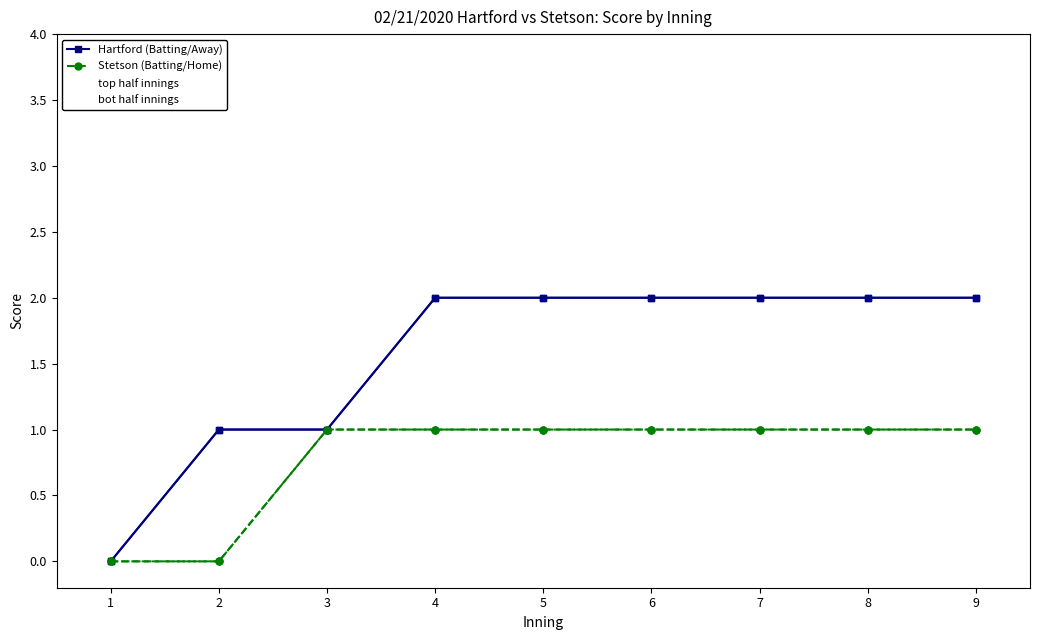

Reading left to right, transcribe all the data shown in this chart.

Hartford (Batting/Away): 0	1	1	2	2	2	2	2	2
Stetson (Batting/Home): 0	0	1	1	1	1	1	1	1
top half innings: 0	0	0	0	0	0	0	0	0
bot half innings: 0	0	0	0	0	0	0	0	0